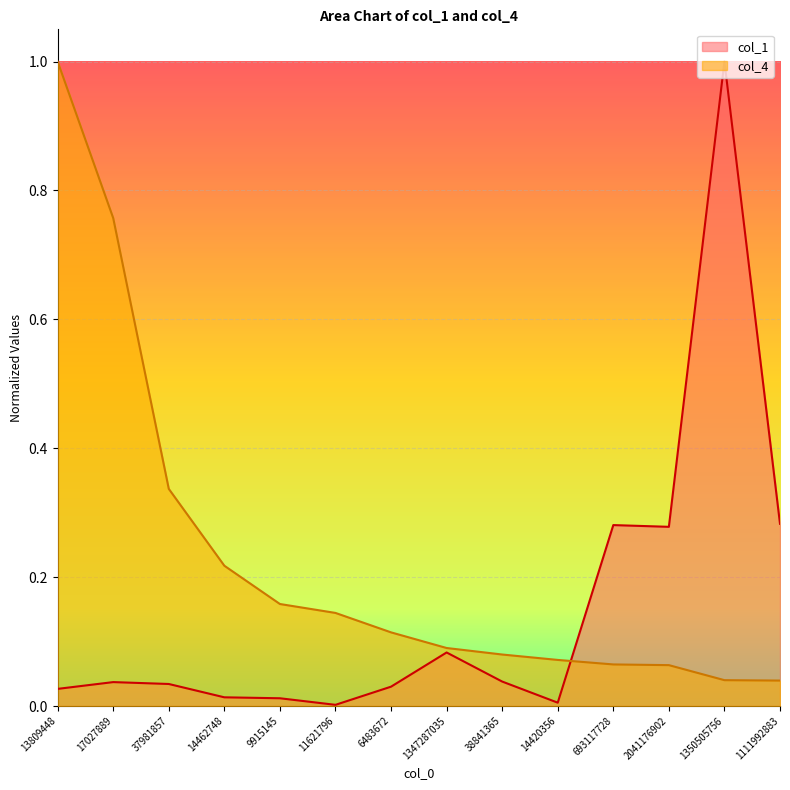

At which label is col_4 closest to 0?

1111992883